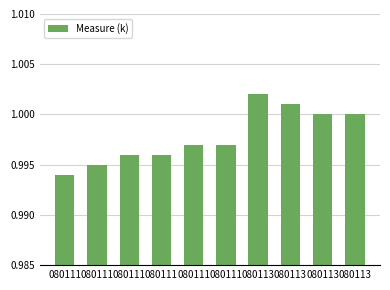

How many bars are there in total?

10